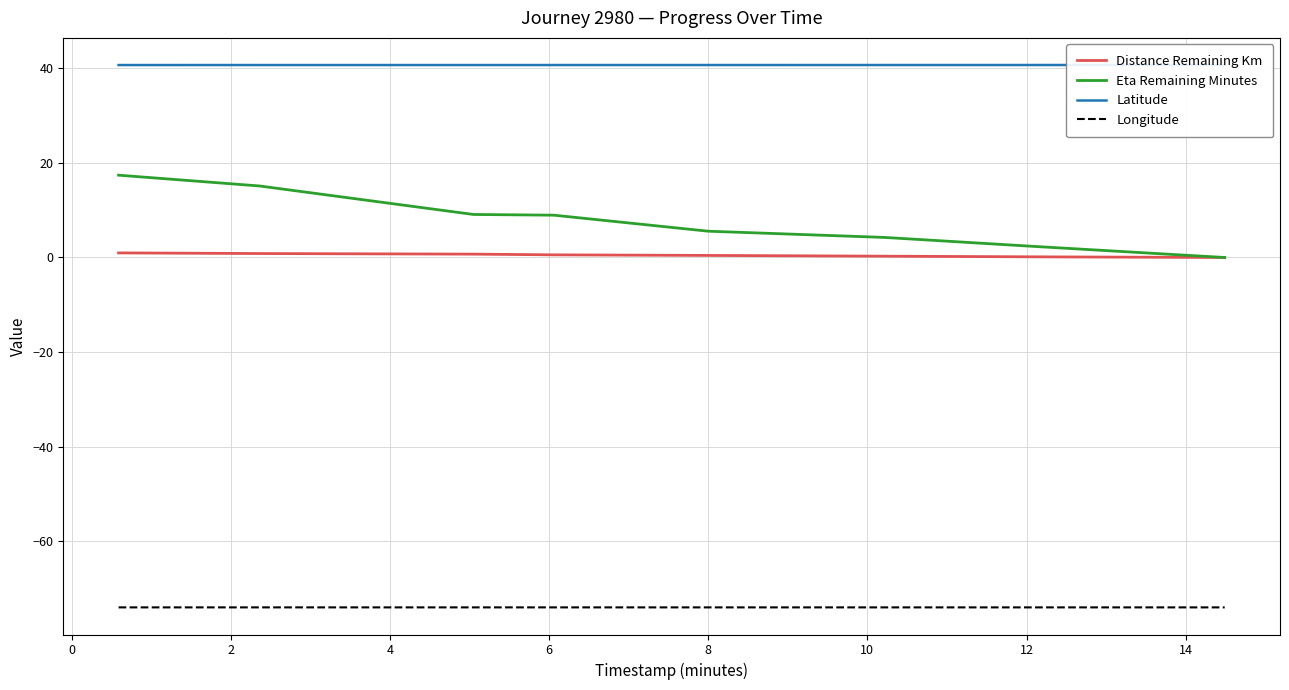

At how many categories does at least one series exceed 33?

8